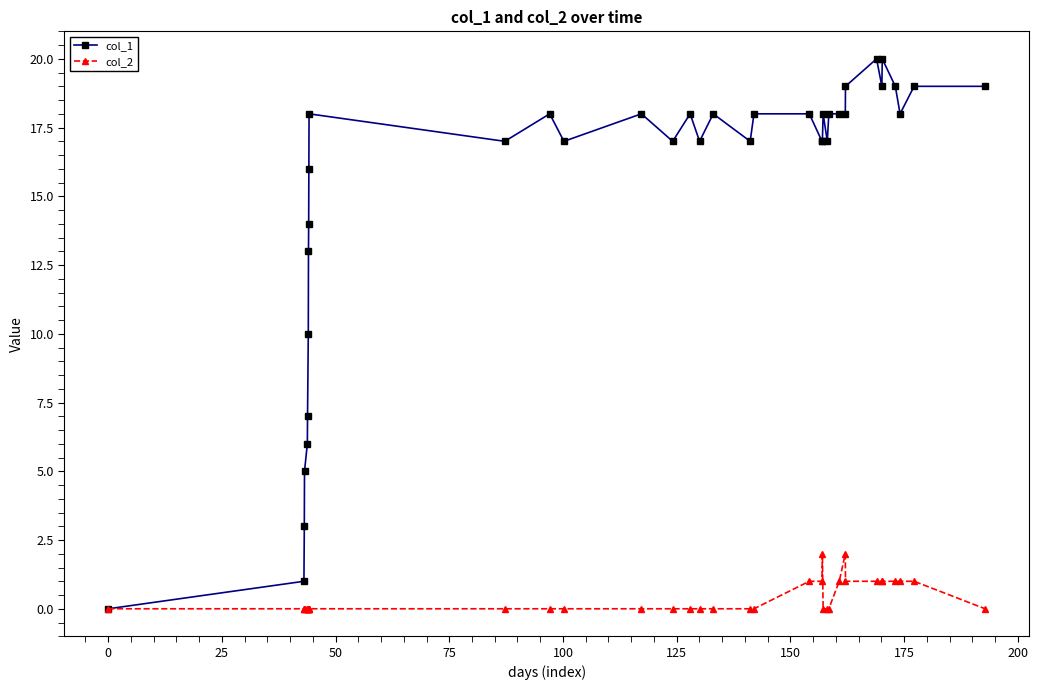

What are all the series names shown in the legend?

col_1, col_2